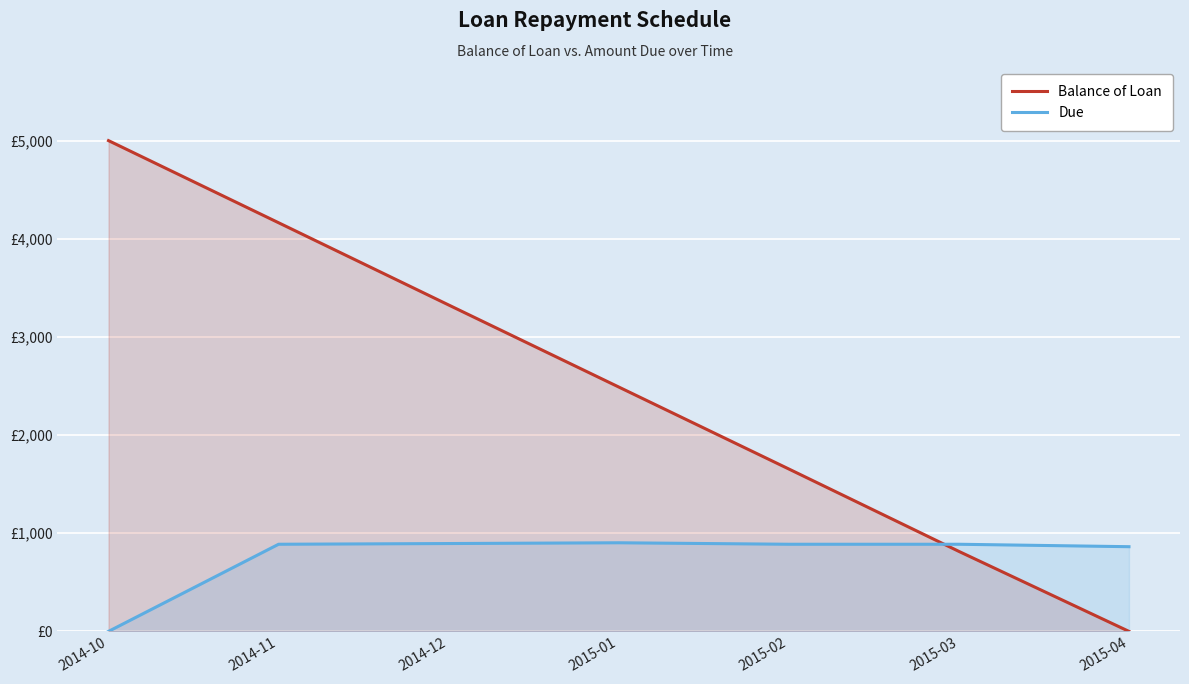

Which series ends up on top after the final intersection of Balance of Loan and Due?

Due